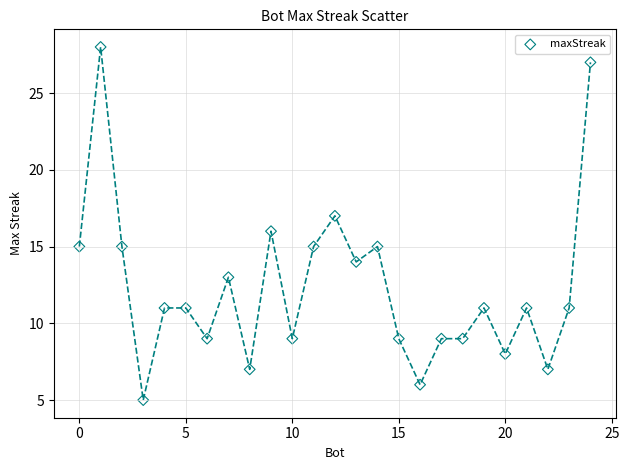

What is the range of X values (max minus min)?

24